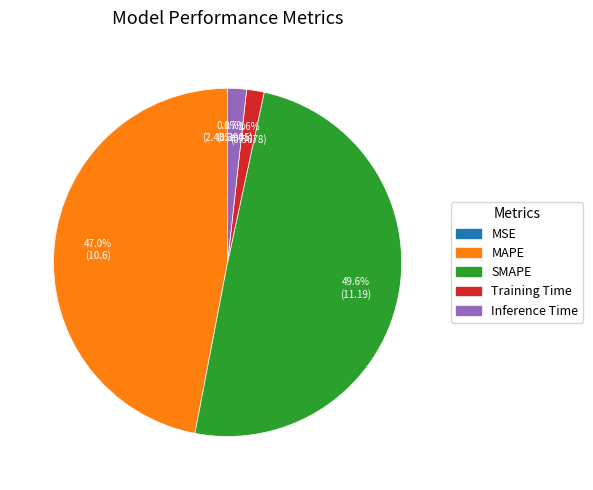

Does Inference Time account for over 50% of the chart?

No